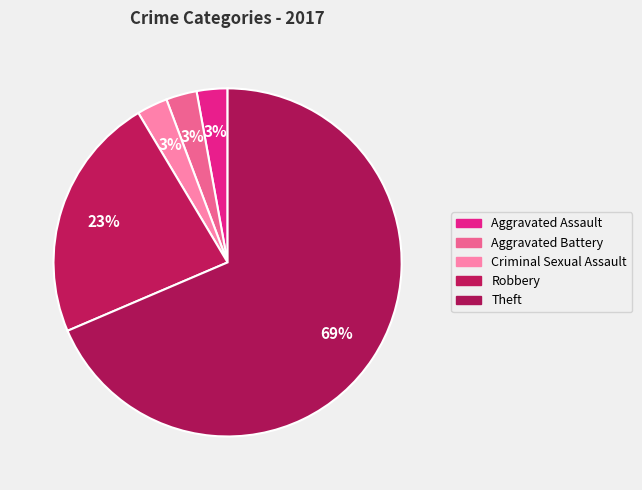

How many slices are in this pie chart?

5